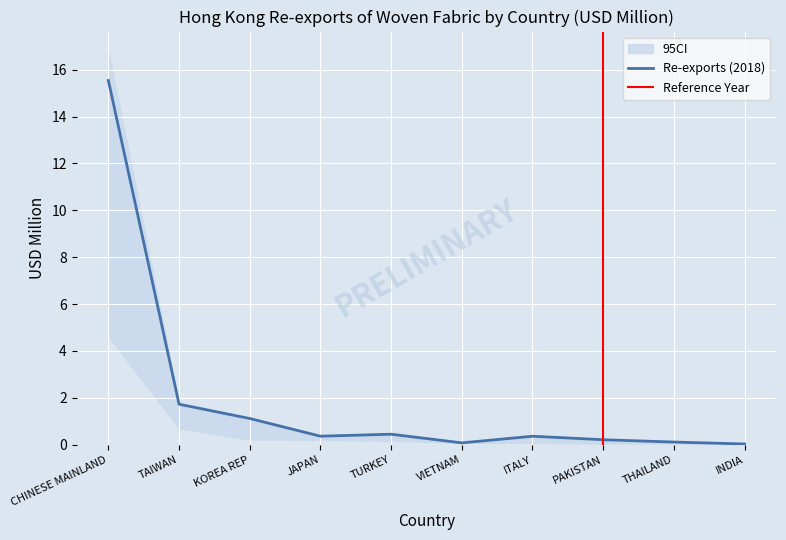

What is the total value across all series at KOREA REP?

3.3